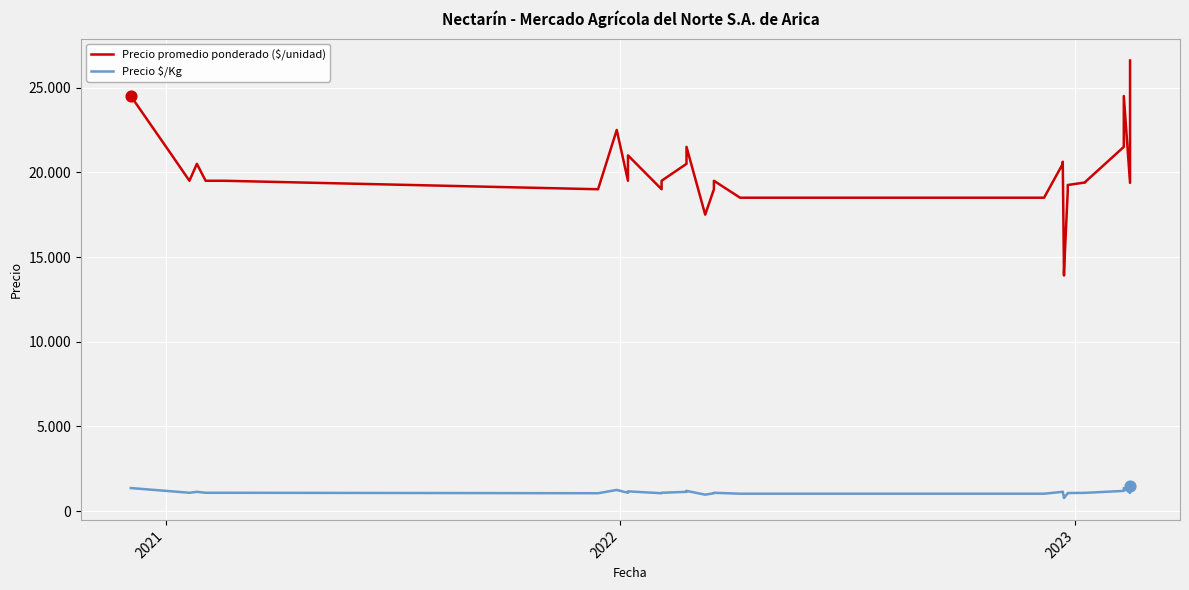

Which series contains the lowest Y value?

Precio $/Kg